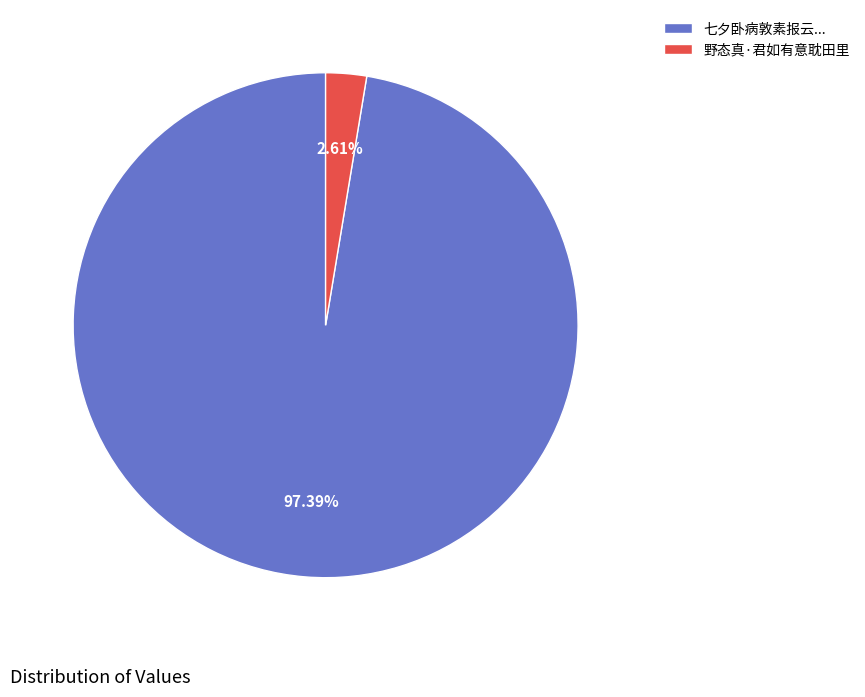

Rank the categories by value from highest to lowest.

七夕卧病敦素报云..., 野态真·君如有意耽田里